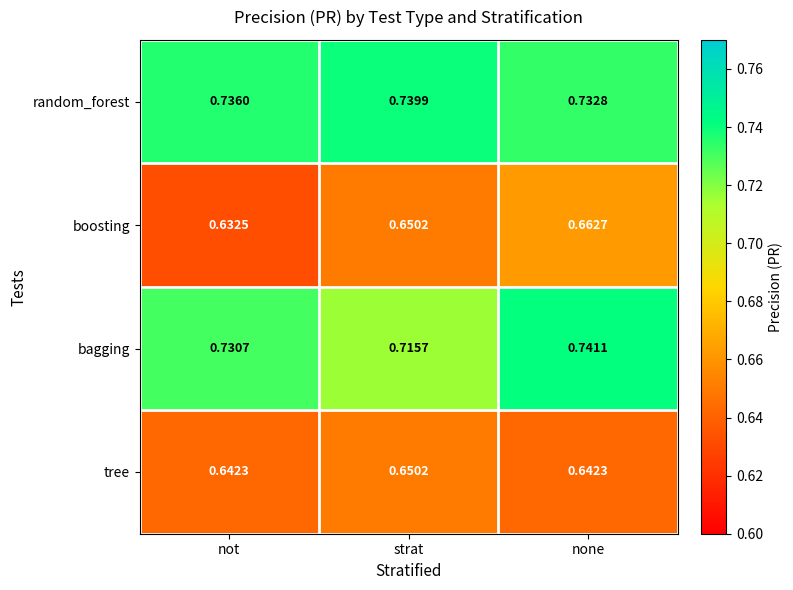

Rank the series by their maximum value, from lowest to highest.

tree, boosting, random_forest, bagging